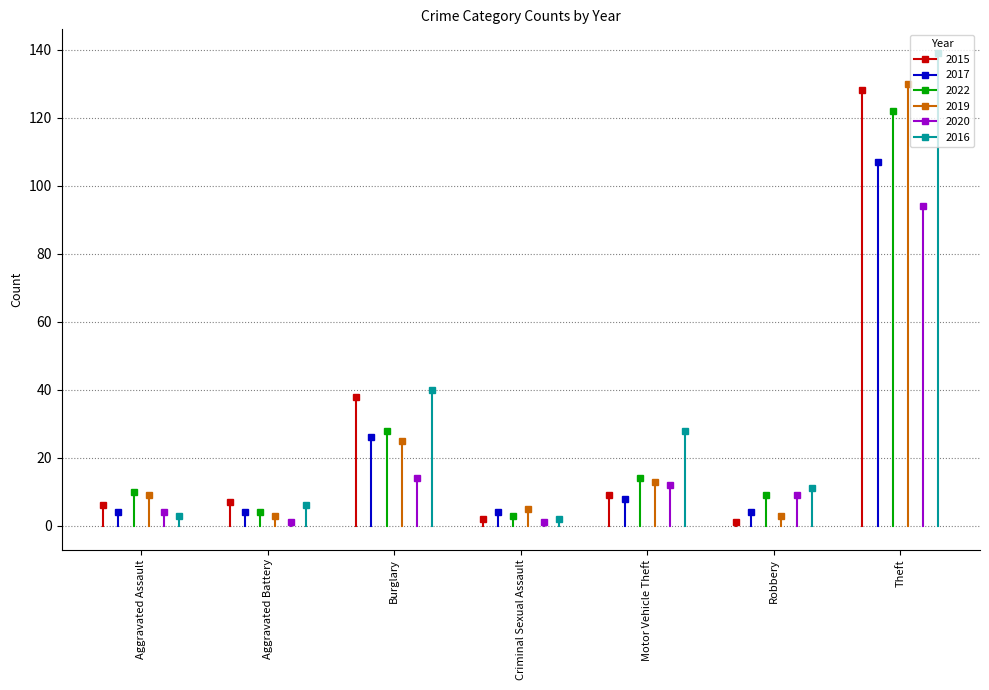

How many intersections are there between 2016 and 2022?

3